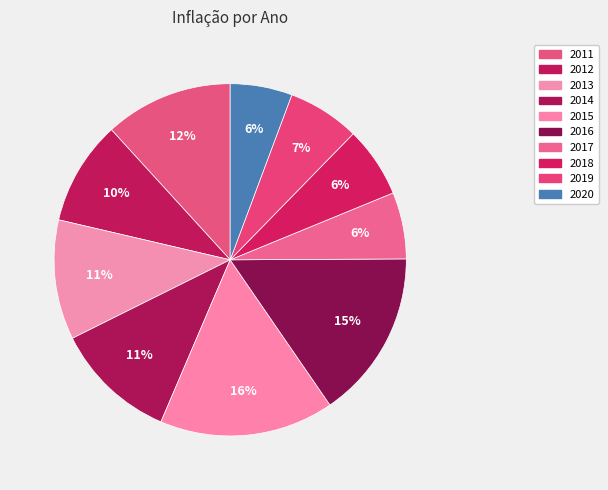

Is it true that 2017 is 6% of the pie?

True